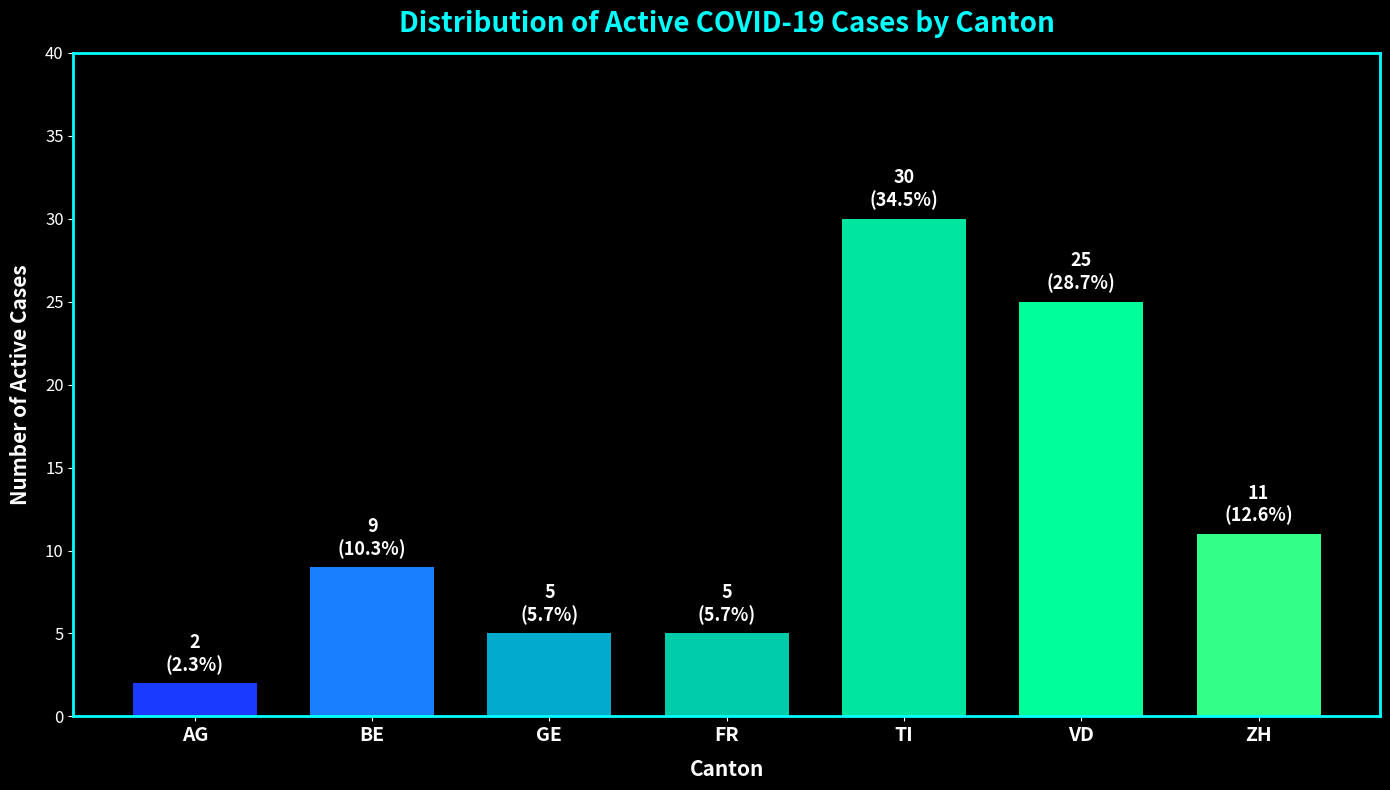

Reading left to right, extract all data points from this chart.

2	9	5	5	30	25	11